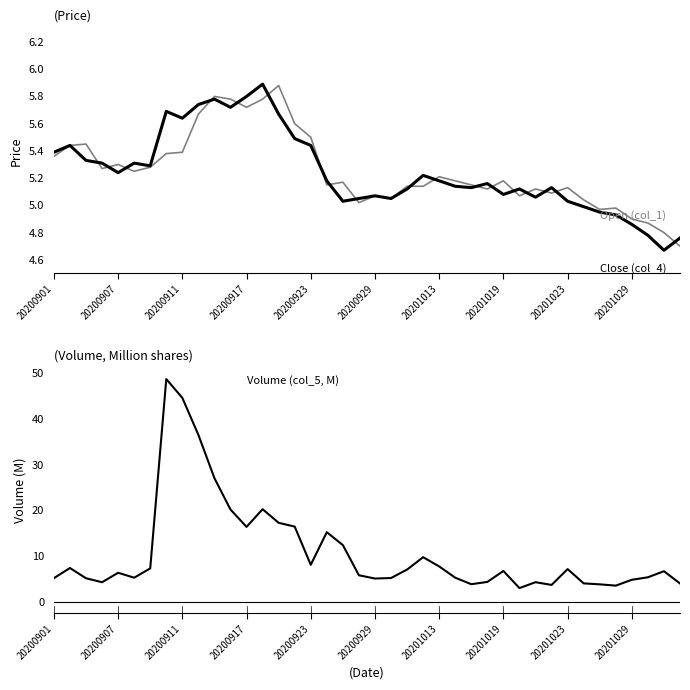

Which has a higher value, 20200911 or 14?

14